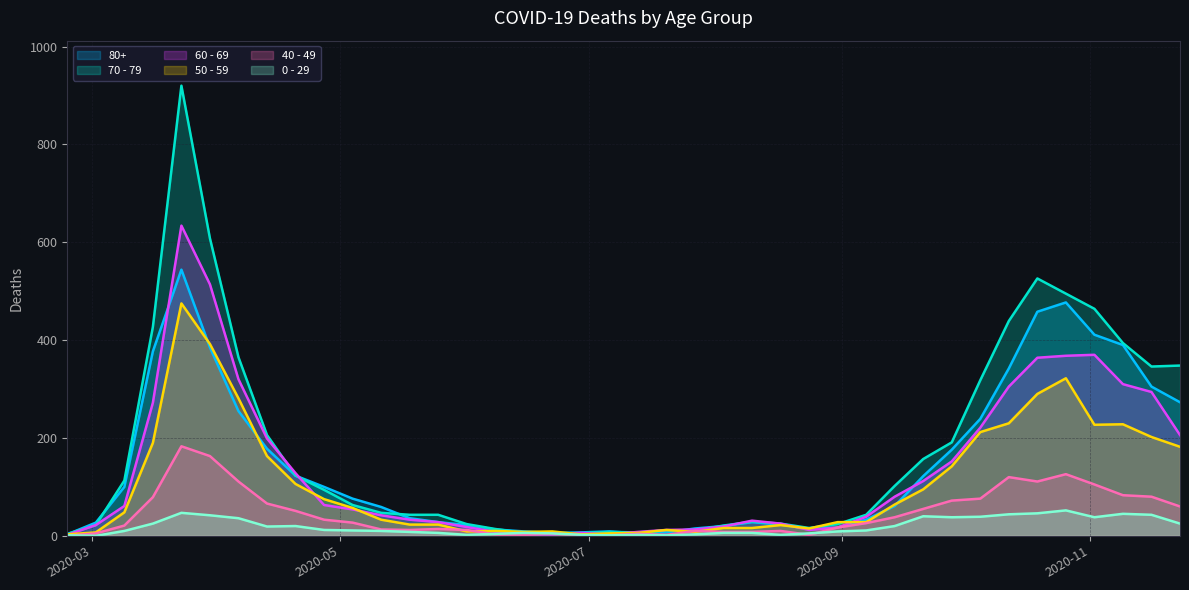

At which category does 70 - 79 reach its first local peak?

2020-03-23